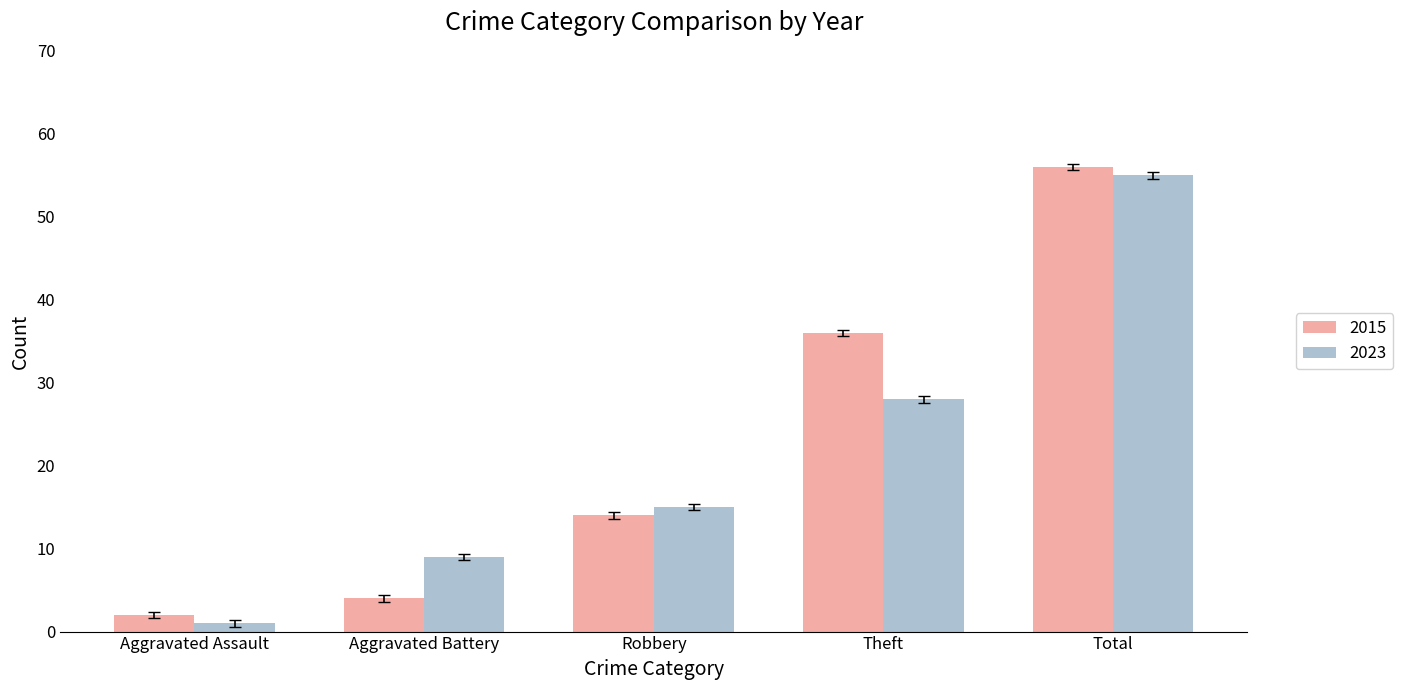

How many data points in 2023 are less than 15?

2